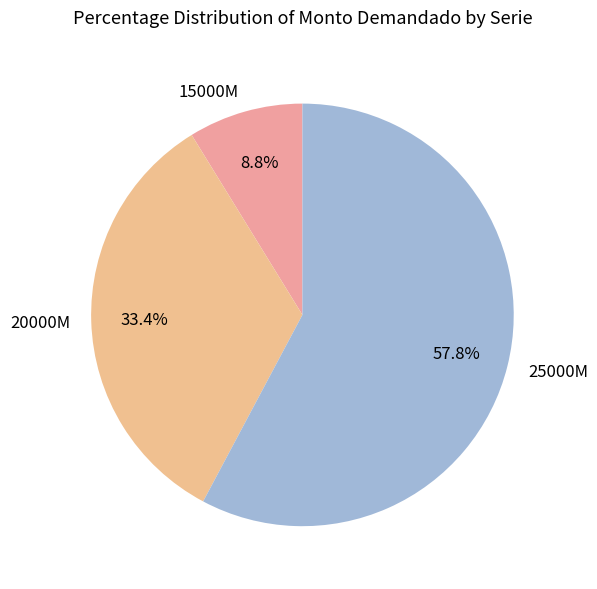

How many slices are in this pie chart?

3